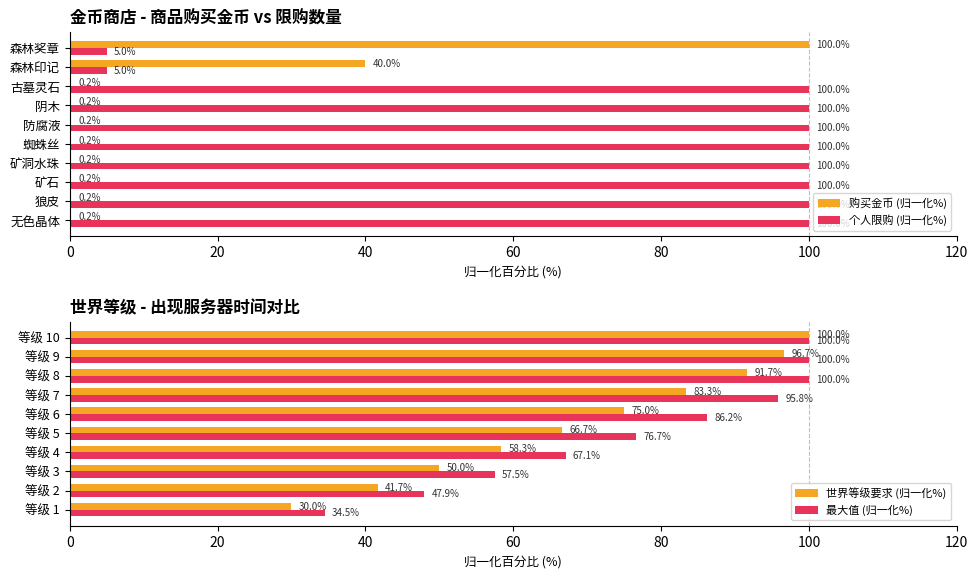

How many bars are there in total?

40